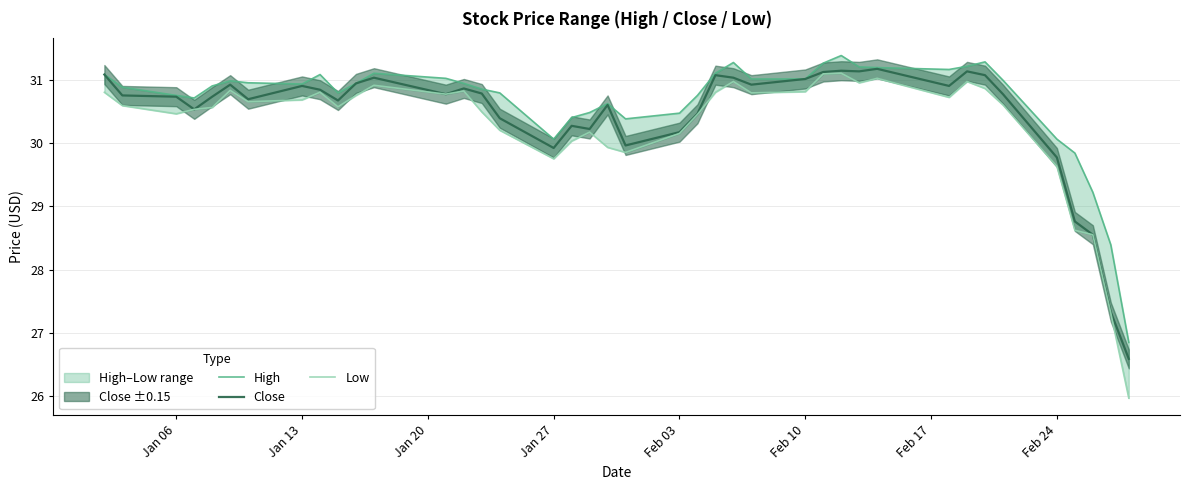

Is the value of High at 8 greater than the value of Close at 24?

Yes